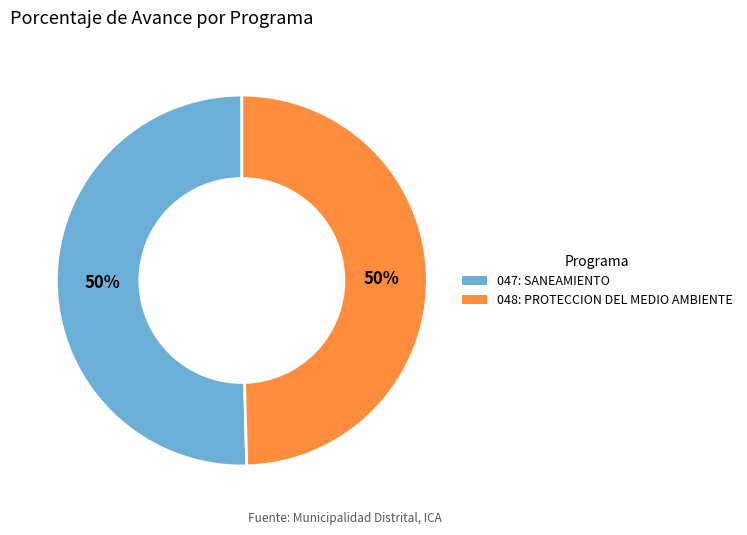

To the nearest percent, what percentage of the pie is 048: PROTECCION DEL MEDIO AMBIENTE?

50%